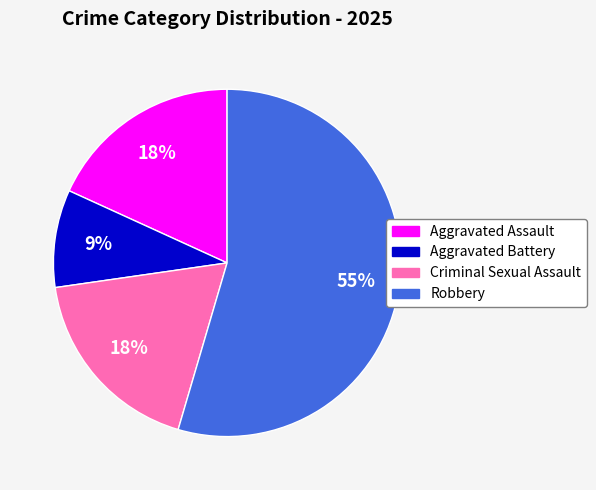

The Aggravated Assault slice represents 18% of the pie. True or false?

True